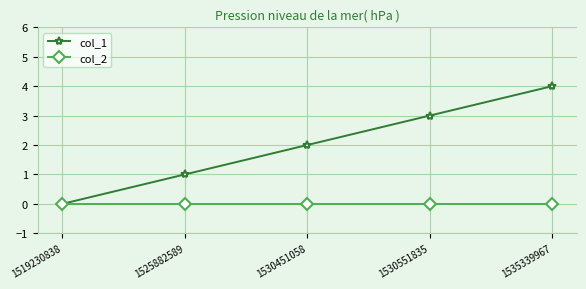

Is the value of col_2 at 1530451058 greater than the value of col_1 at 1525882589?

No